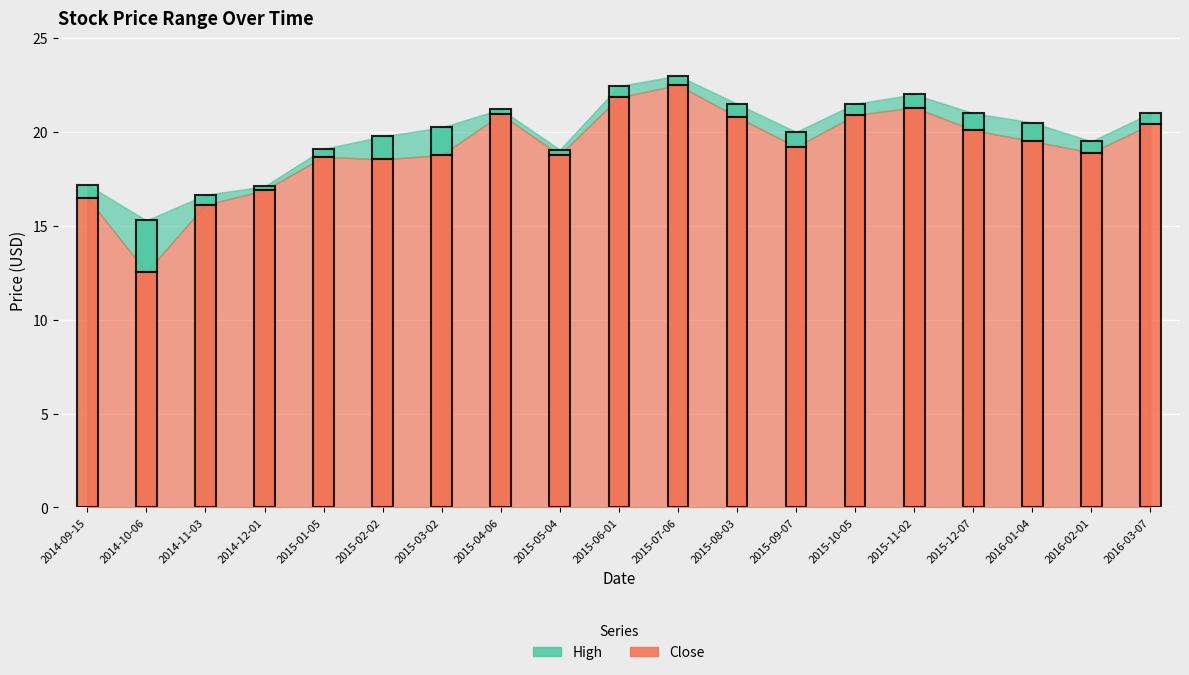

Reading right to left, transcribe all the data shown in this chart.

High: 2016-03-07=21.0	2016-02-01=19.5	2016-01-04=20.5	2015-12-07=21.0	2015-11-02=22.0	2015-10-05=21.5	2015-09-07=20.0	2015-08-03=21.5	2015-07-06=23.0	2015-06-01=22.4	2015-05-04=19.1	2015-04-06=21.2	2015-03-02=20.2	2015-02-02=19.8	2015-01-05=19.1	2014-12-01=17.1	2014-11-03=16.6	2014-10-06=15.3	2014-09-15=17.2
Close: 2016-03-07=20.4	2016-02-01=18.9	2016-01-04=19.5	2015-12-07=20.1	2015-11-02=21.3	2015-10-05=20.9	2015-09-07=19.2	2015-08-03=20.8	2015-07-06=22.5	2015-06-01=21.8	2015-05-04=18.8	2015-04-06=20.9	2015-03-02=18.8	2015-02-02=18.5	2015-01-05=18.7	2014-12-01=16.9	2014-11-03=16.1	2014-10-06=12.5	2014-09-15=16.5